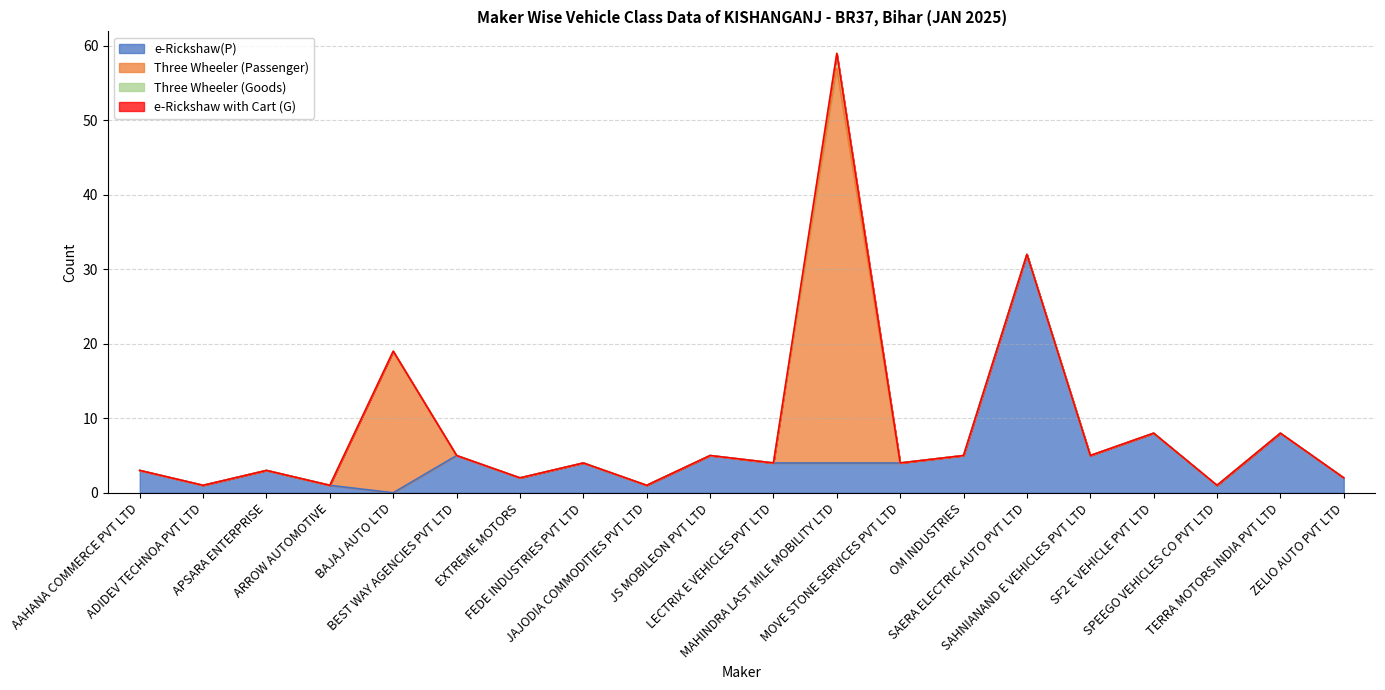

Where is the first local maximum for Three Wheeler (Goods)?

MAHINDRA LAST MILE MOBILITY LTD